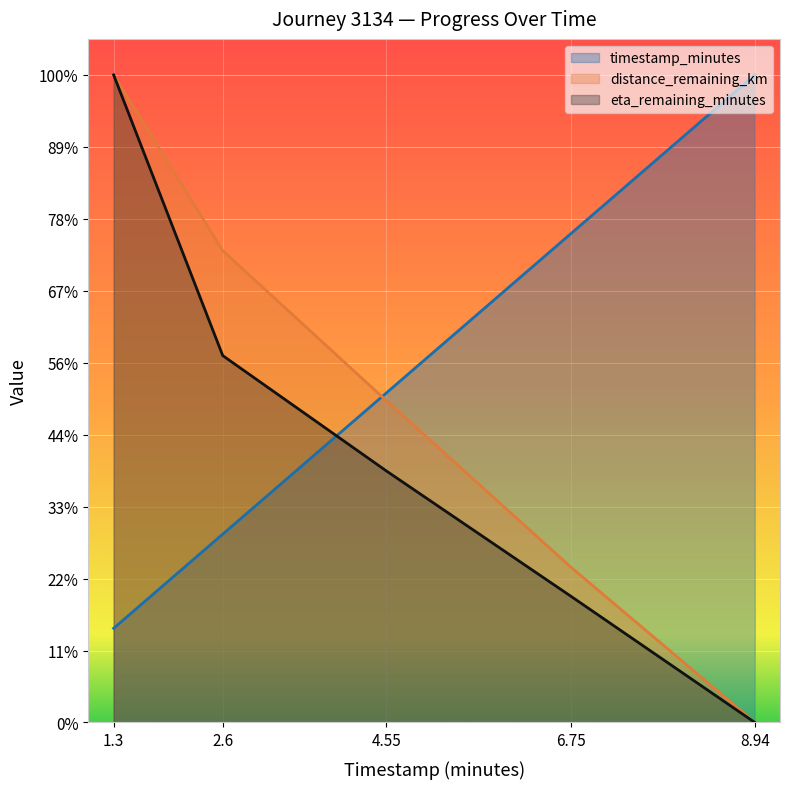

Which has a higher value, 4.55 or 1.3?

4.55